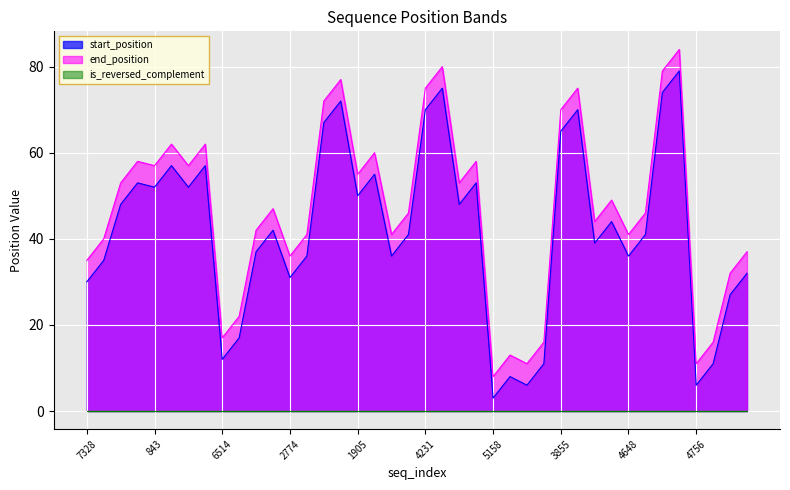

At which category does end_position reach its first local valley?

843